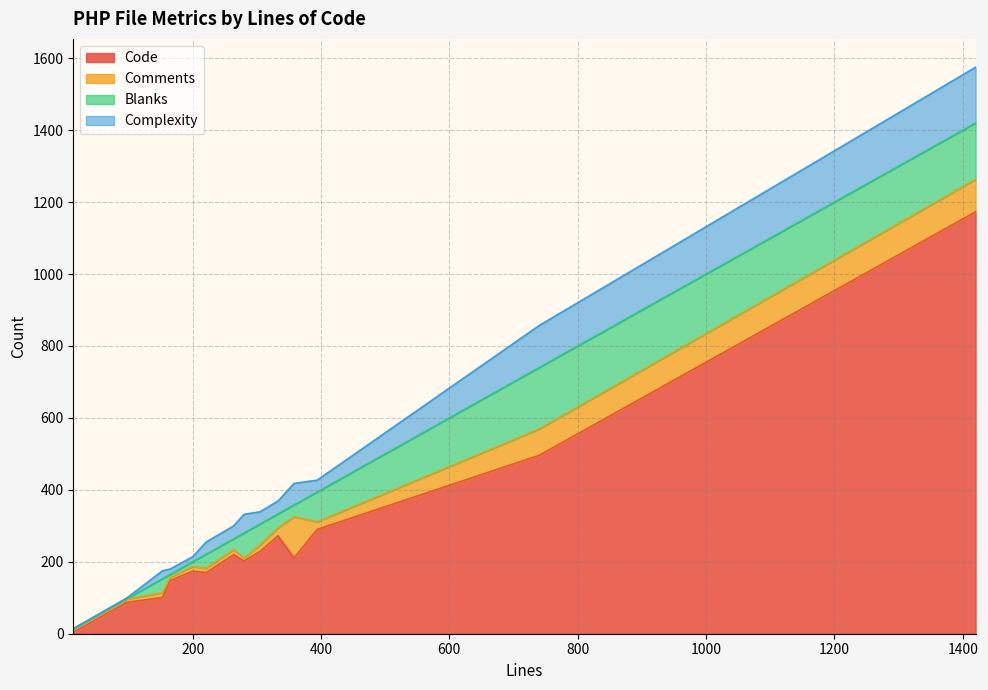

True or false: Comments and Complexity intersect in this chart.

True